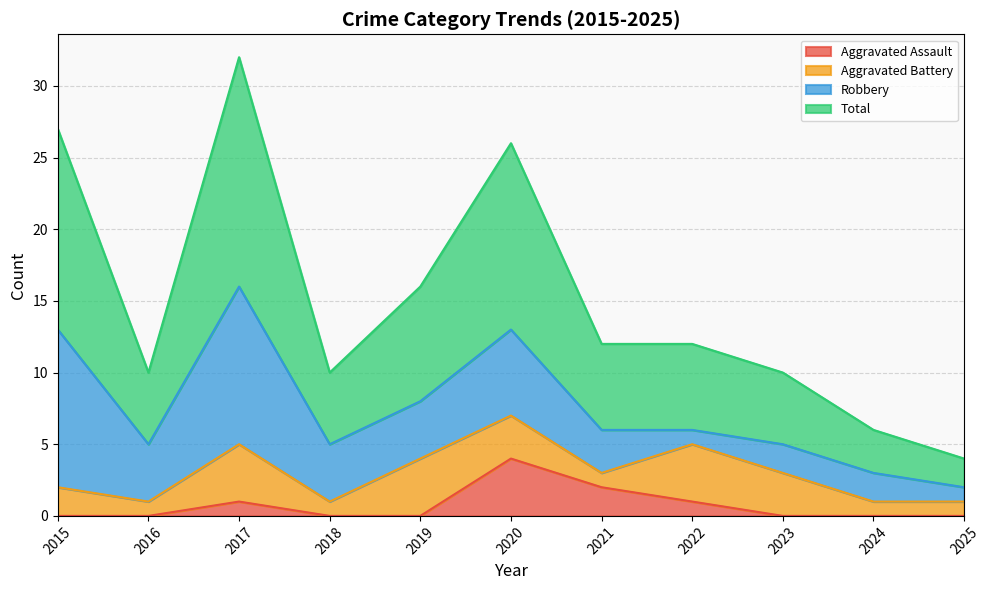

Which category has the highest value in the Aggravated Assault series?

2020